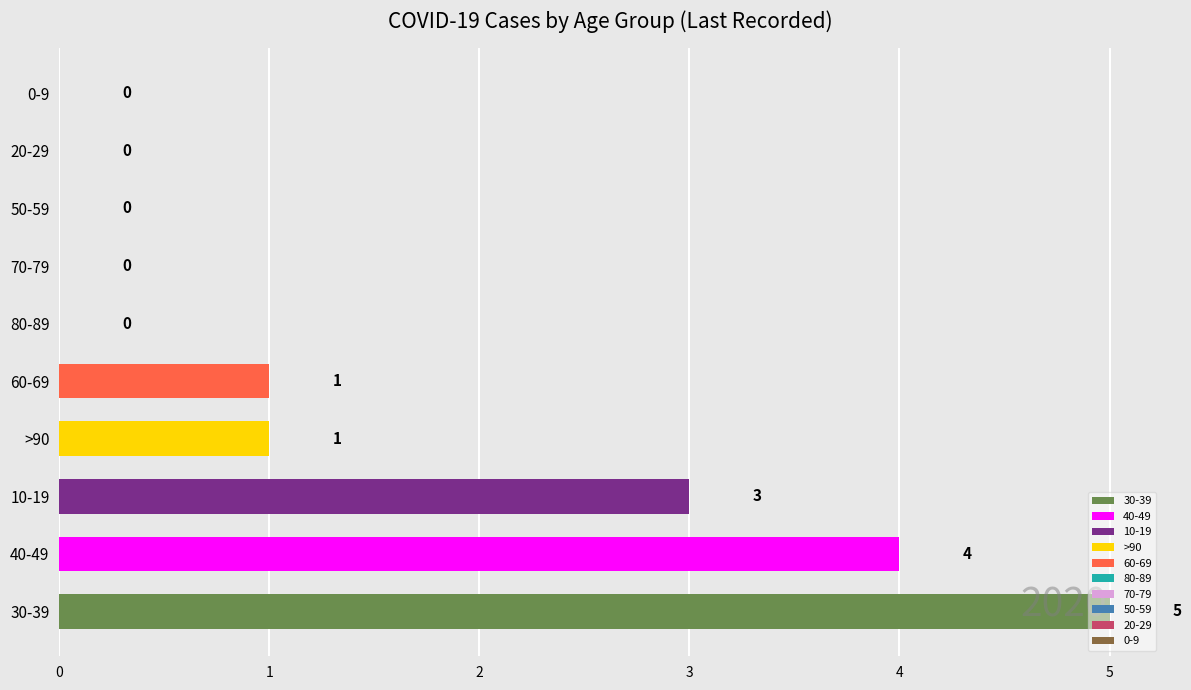

The chart shows a value of 0 at 0-9. True or false?

True